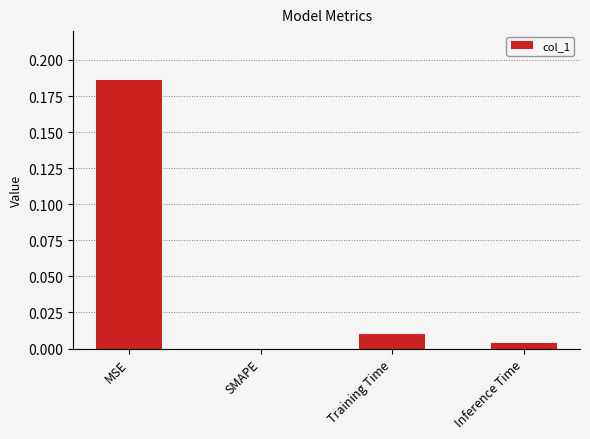

Between MSE and Training Time, which is larger?

MSE